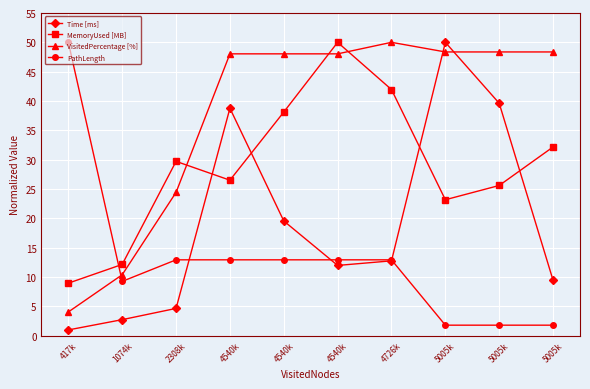

At how many categories does at least one series exceed 6?

10